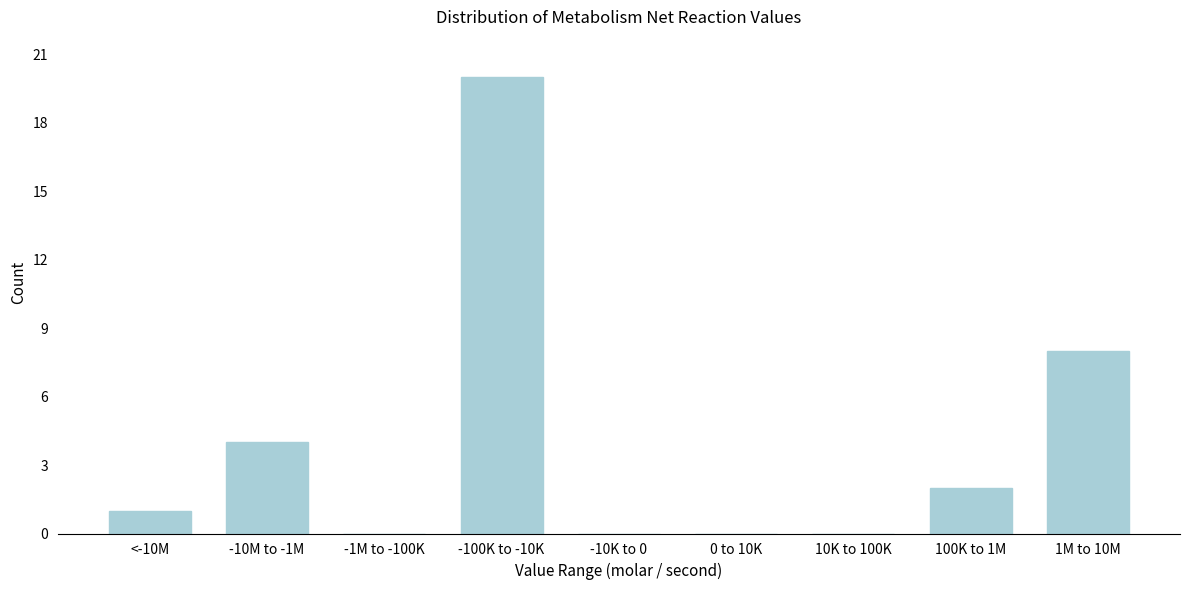

Reading left to right, what are all the values shown in this chart?

<-10M=1	-10M to -1M=4	-1M to -100K=0	-100K to -10K=20	-10K to 0=0	0 to 10K=0	10K to 100K=0	100K to 1M=2	1M to 10M=8